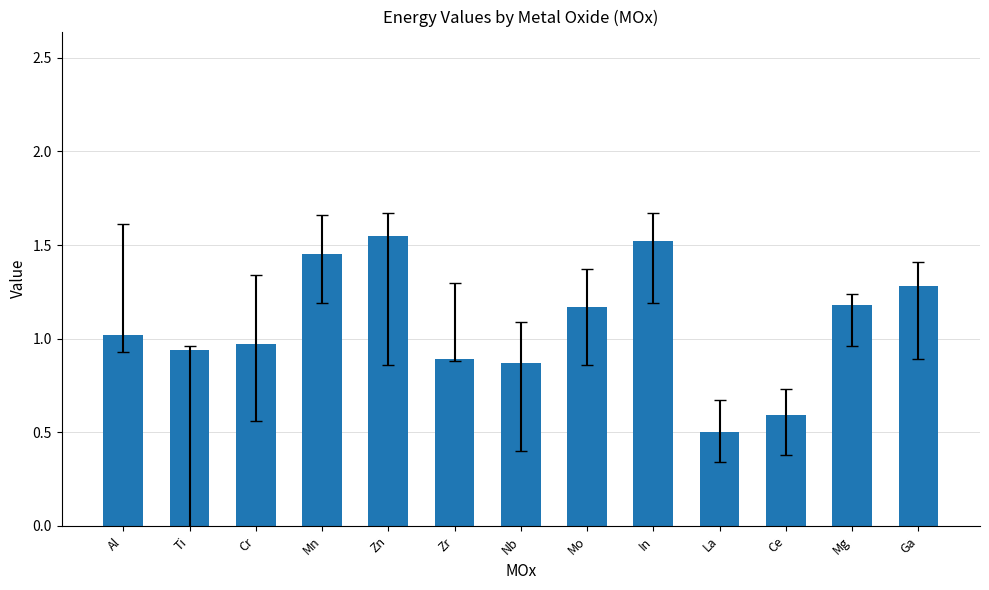

What is the average value?

1.1